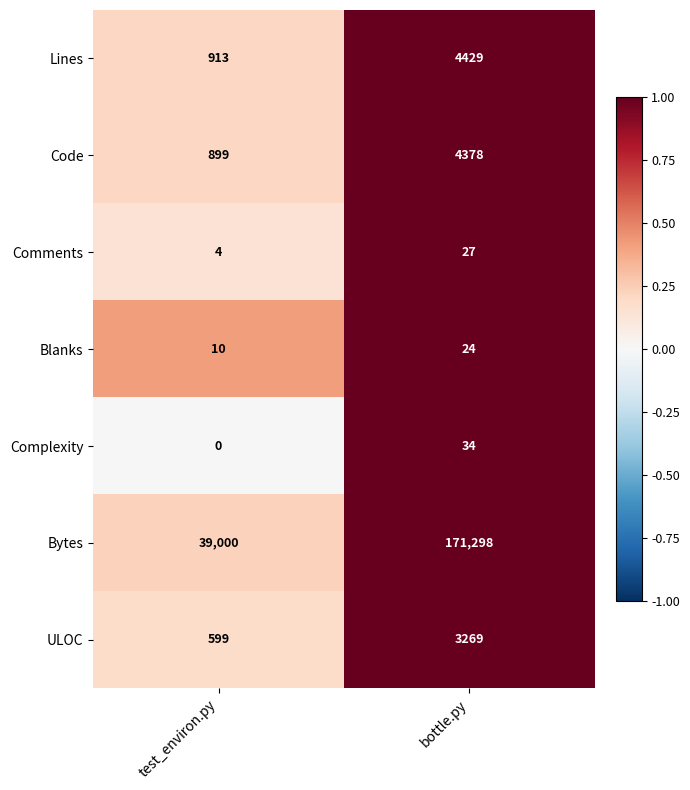

Count the number of data series in this chart.

7